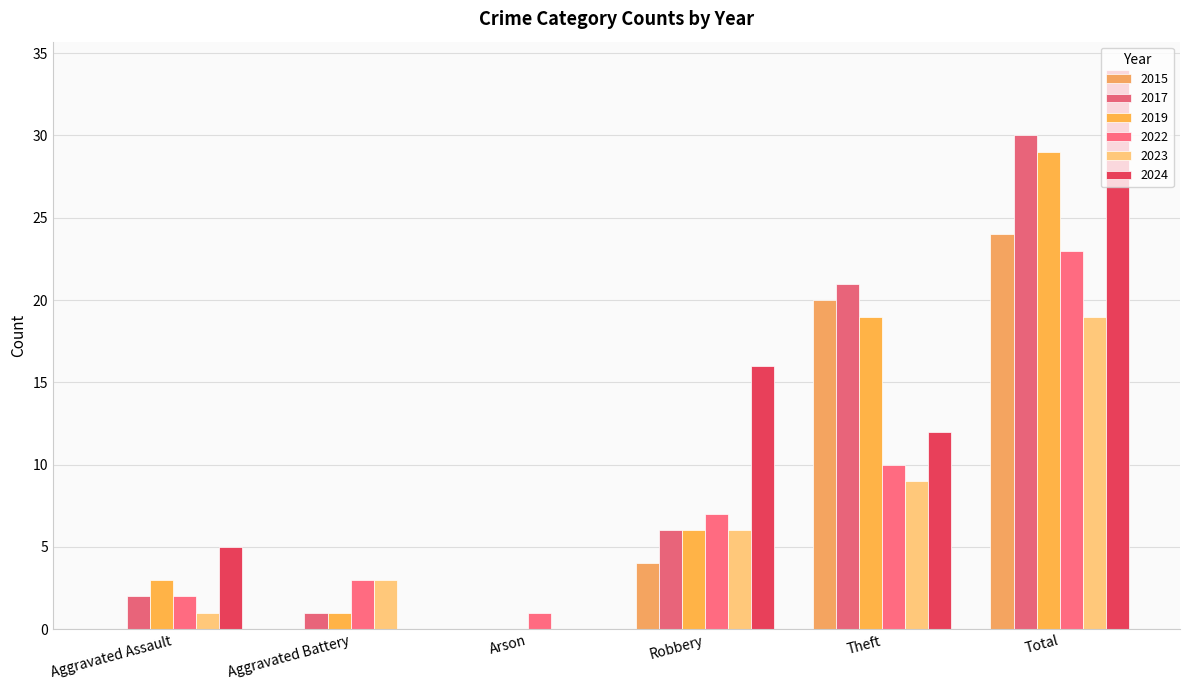

Where does the 2019 series first go above 6?

Theft